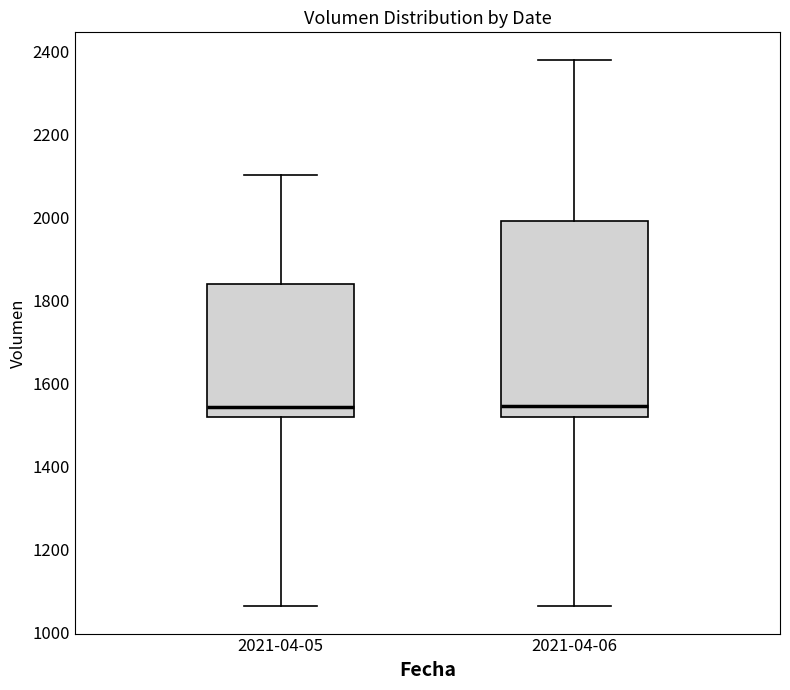

Which box is the tallest, from its lower edge to its upper edge?

2021-04-06